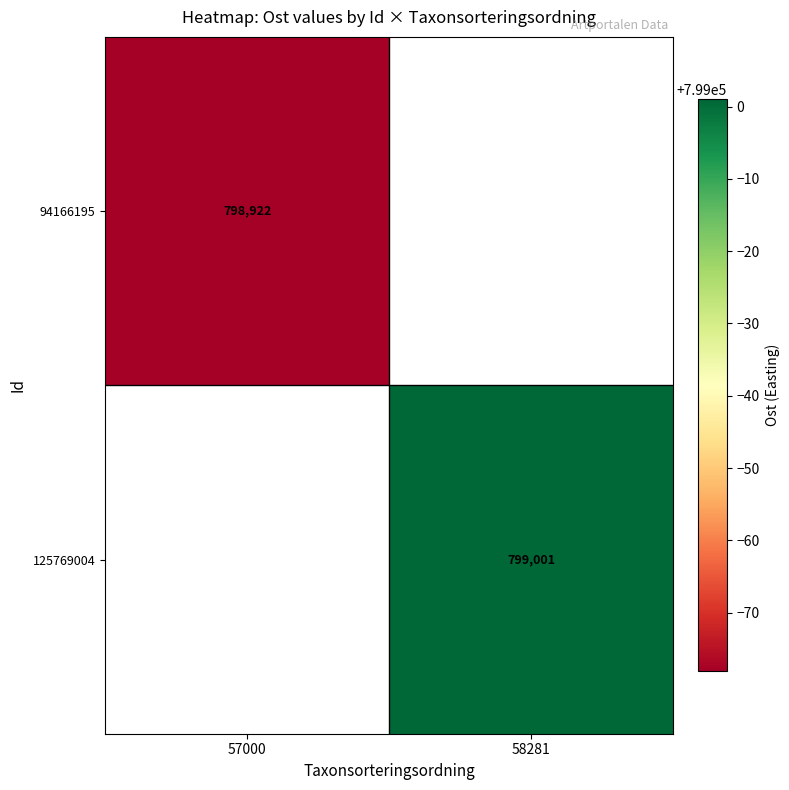

How many distinct data groups are displayed?

2